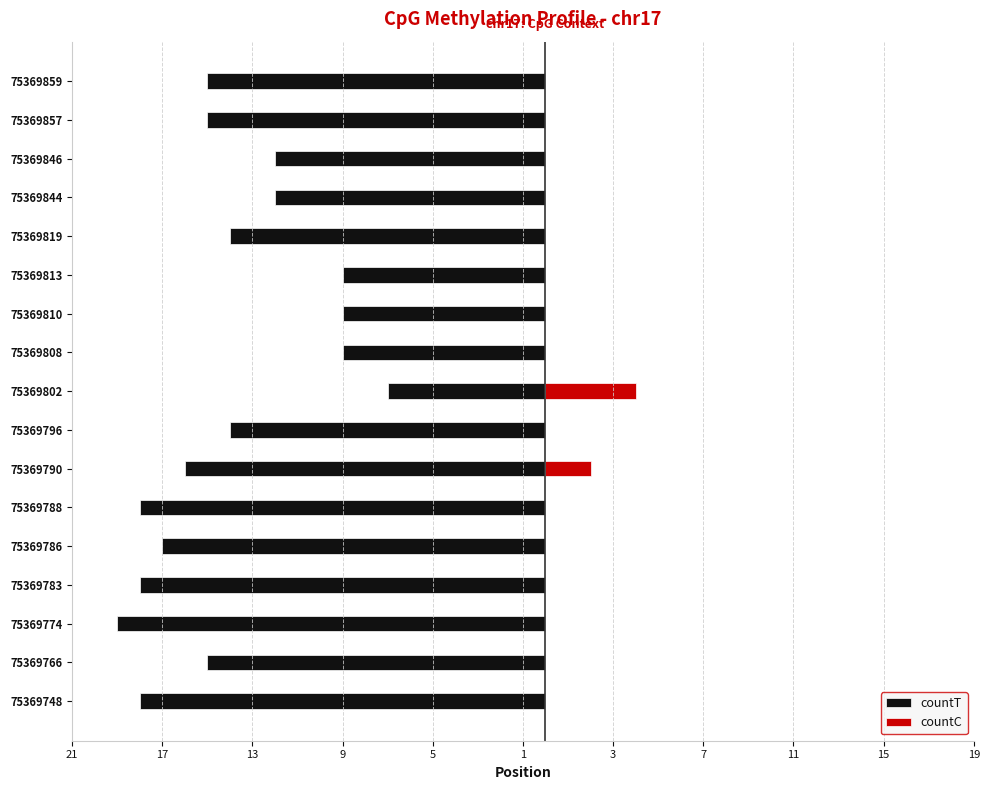

How many data points does each series have?

17